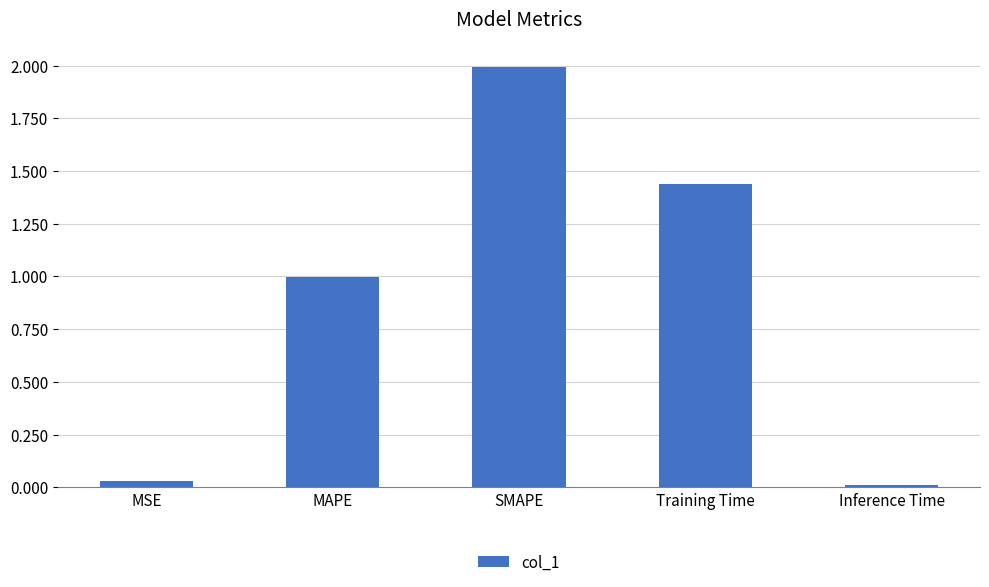

What is the difference between the values at SMAPE and MSE?

2.0